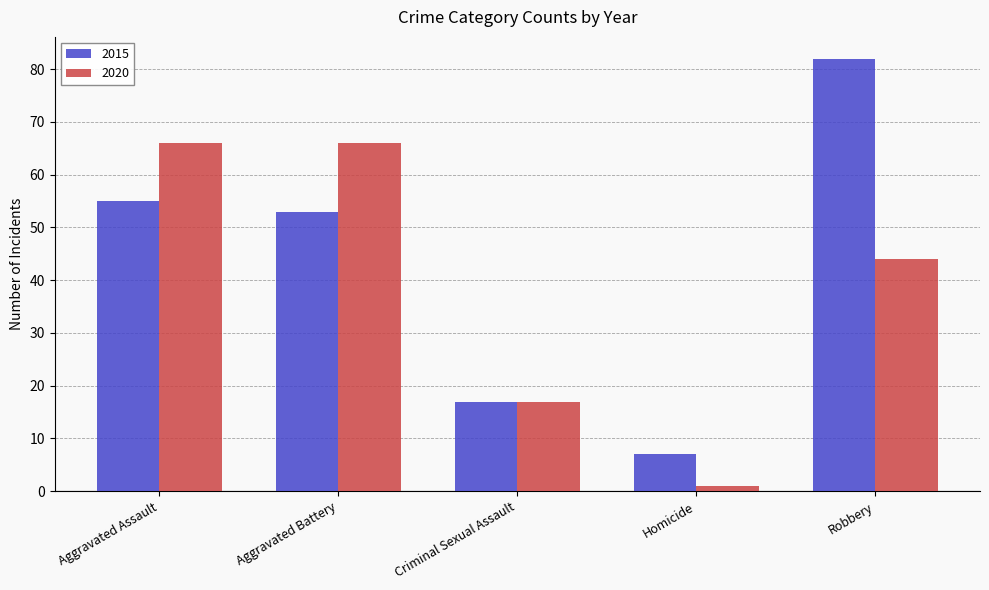

How many bars are there in each group?

2